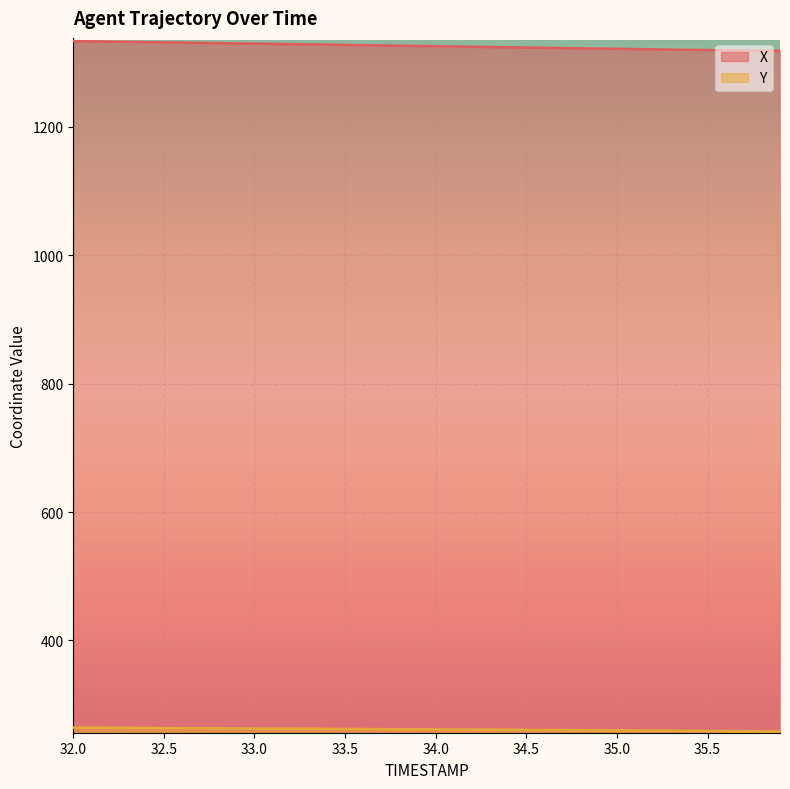

Count the number of data series in this chart.

2